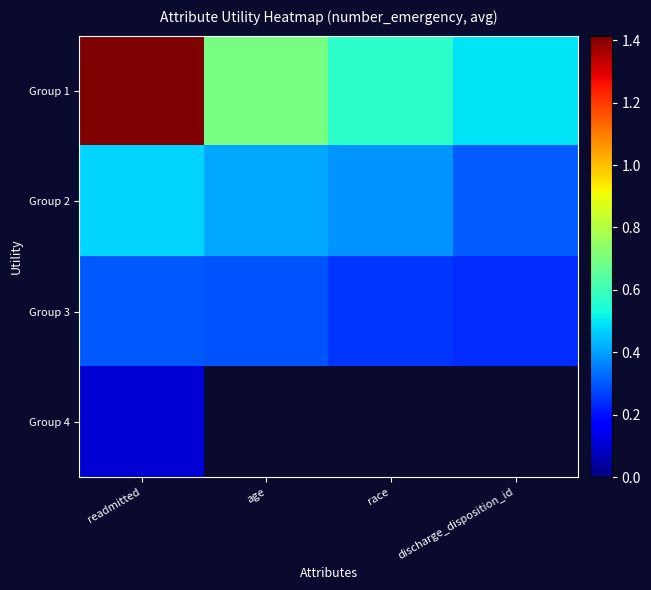

List the series in order of their overall mean, lowest first.

Group 3, Group 4, Group 2, Group 1